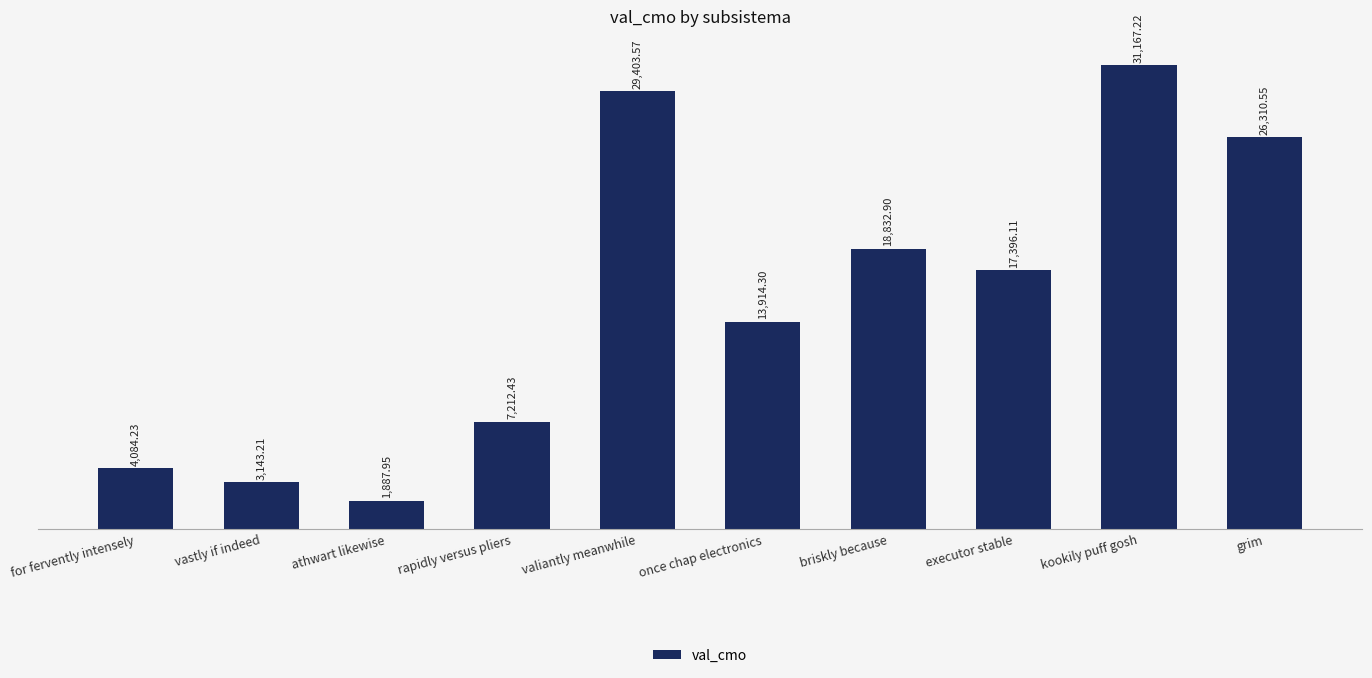

Approximately how many times larger is the value at executor stable compared to athwart likewise?

9.2